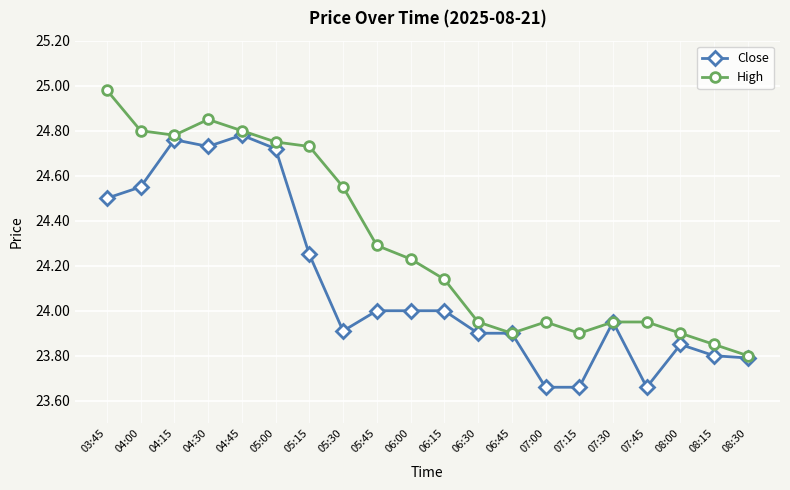

At which label does High reach its peak?

03:45